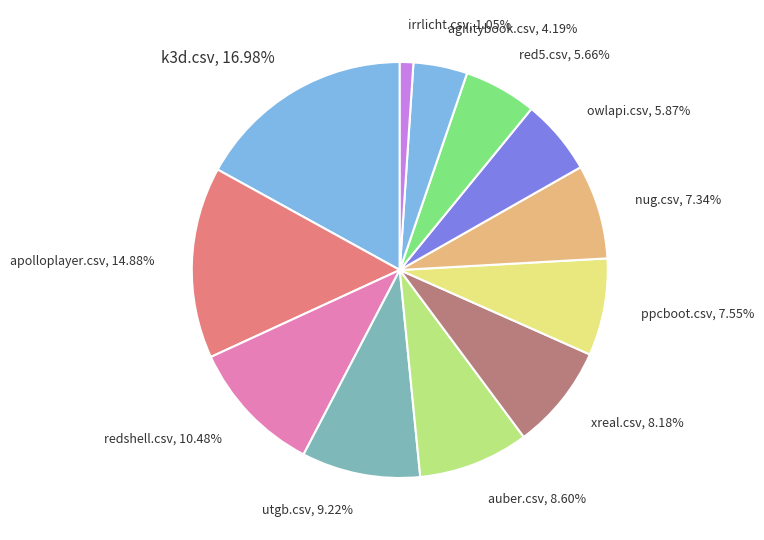

Is it true that ppcboot.csv is 1% of the pie?

False